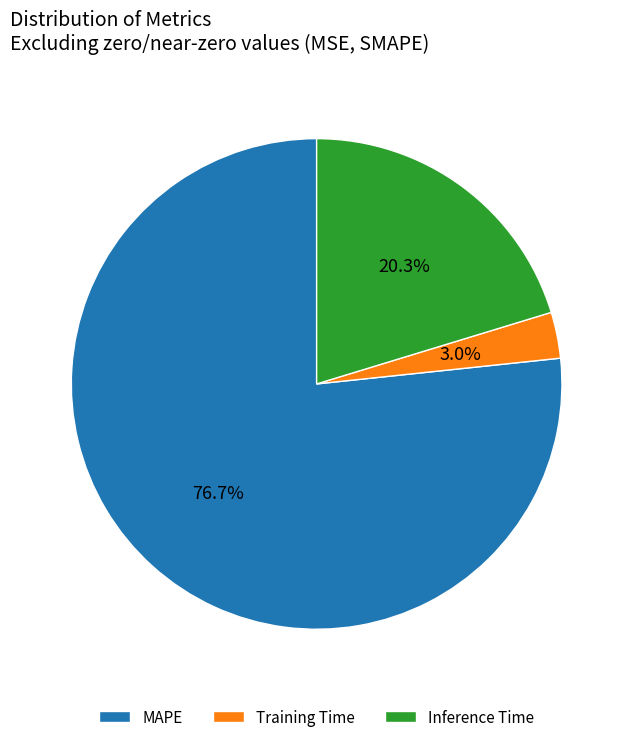

True or false: Inference Time accounts for 20% of the total.

True